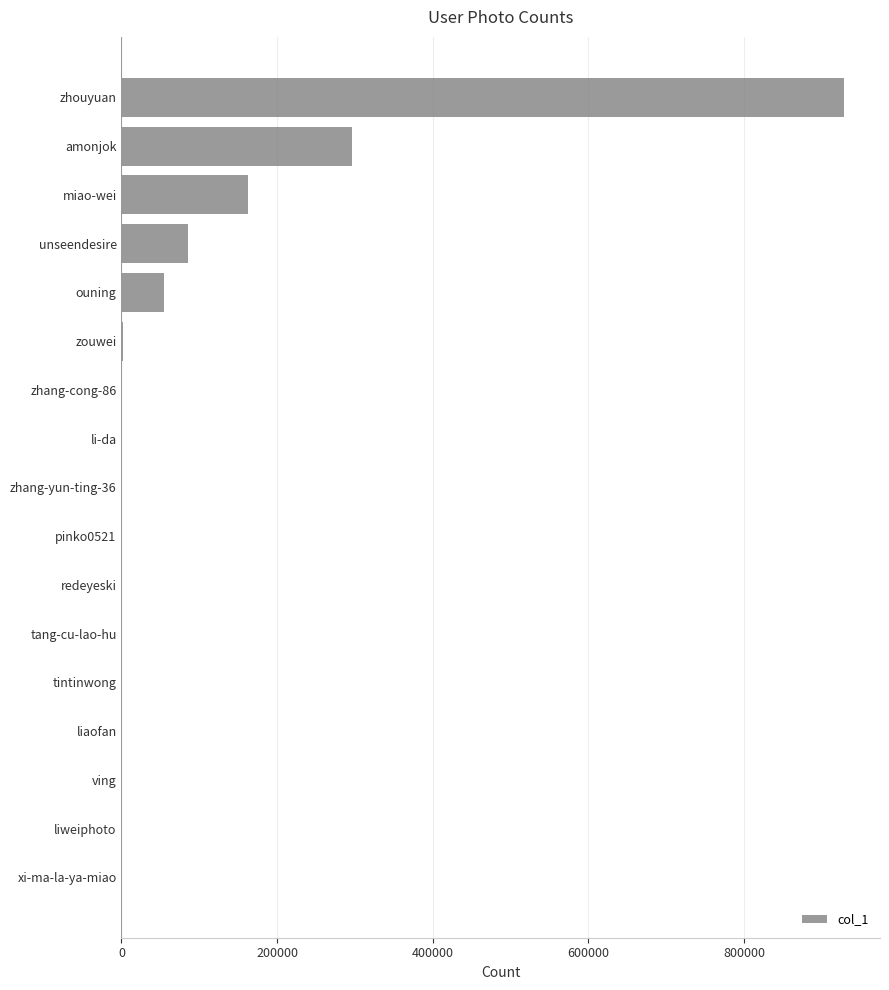

What is the maximum value shown in the chart?

928398